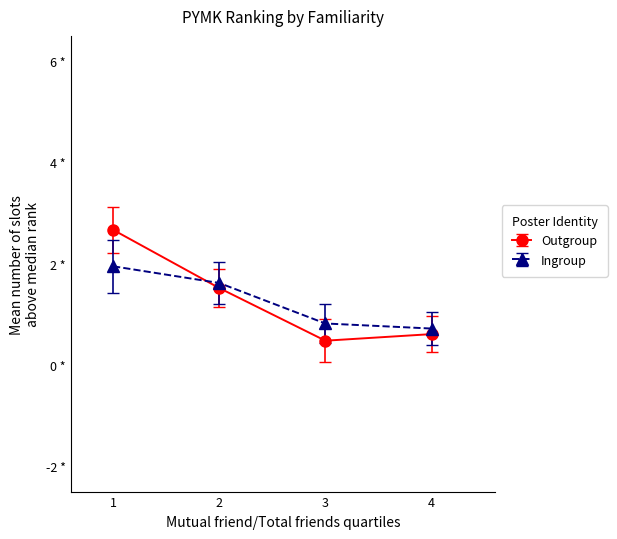

Which series has the widest spread of values?

Outgroup